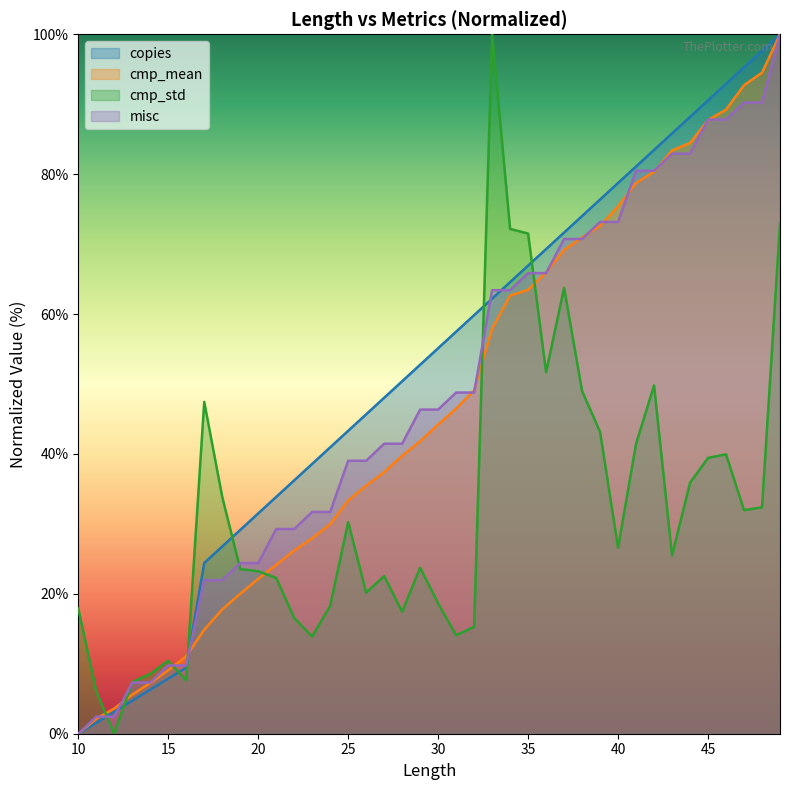

Between 37 and 27, which is larger?

37